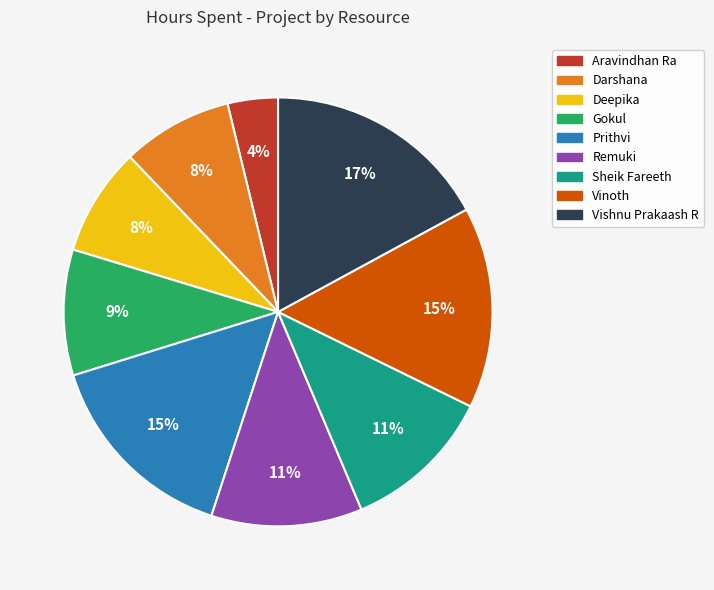

The Prithvi slice represents 15% of the pie. True or false?

True